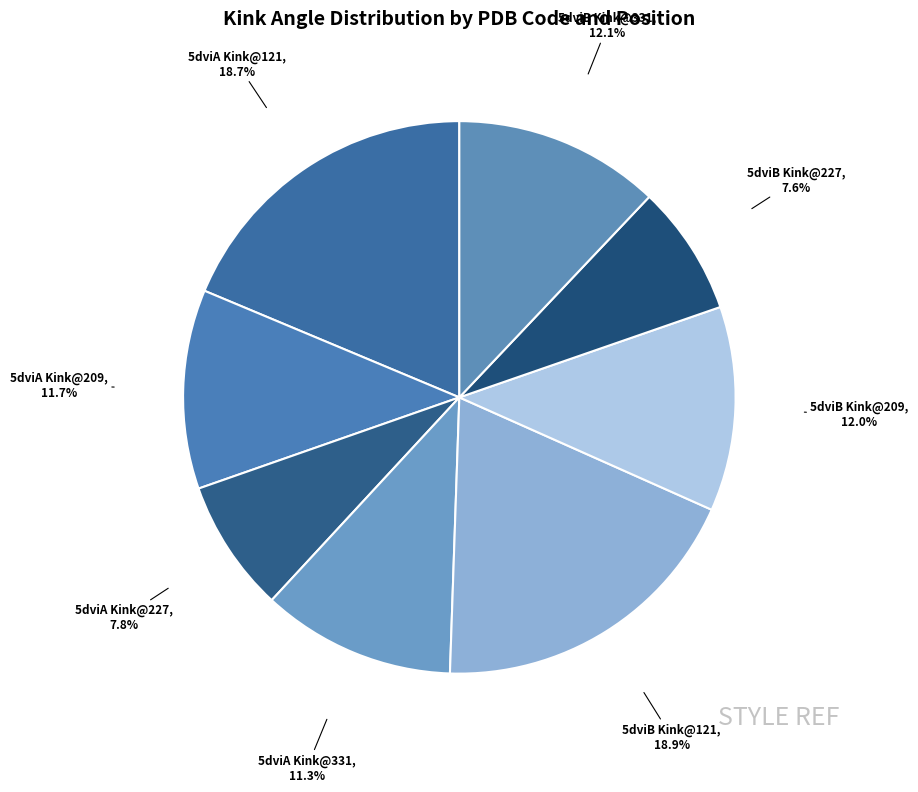

To the nearest percent, what is the difference between the largest and smallest slice percentages?

11%